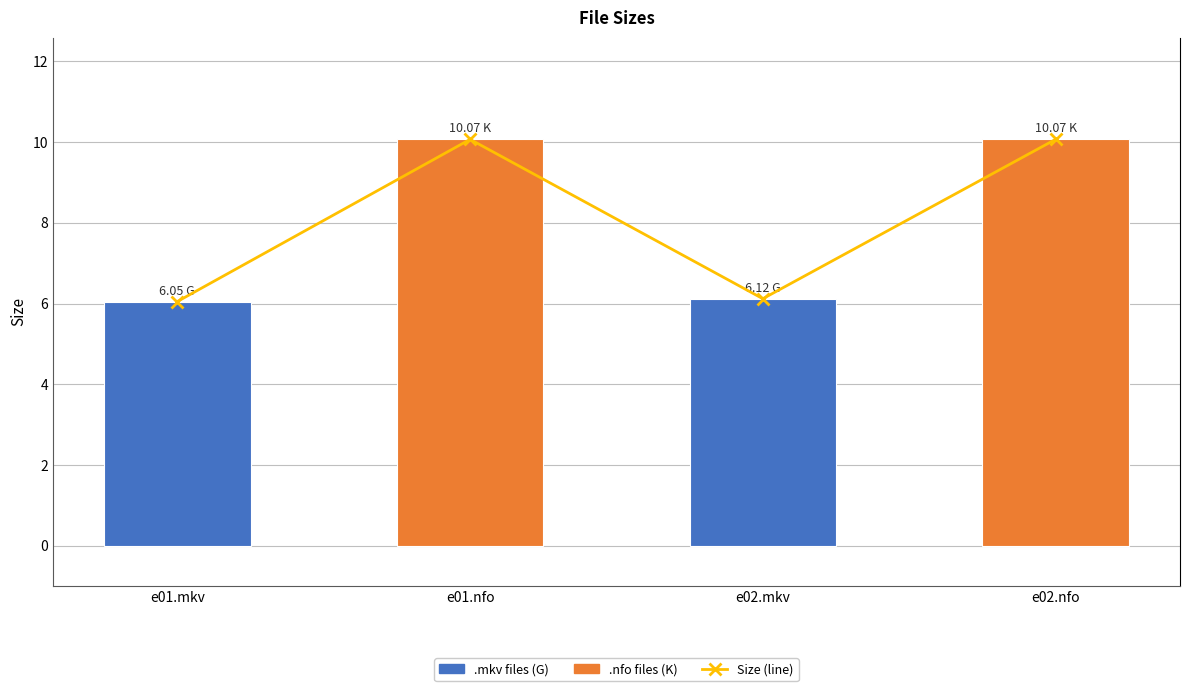

List the labels in order of Size value, largest first.

e01.nfo, e02.nfo, e02.mkv, e01.mkv